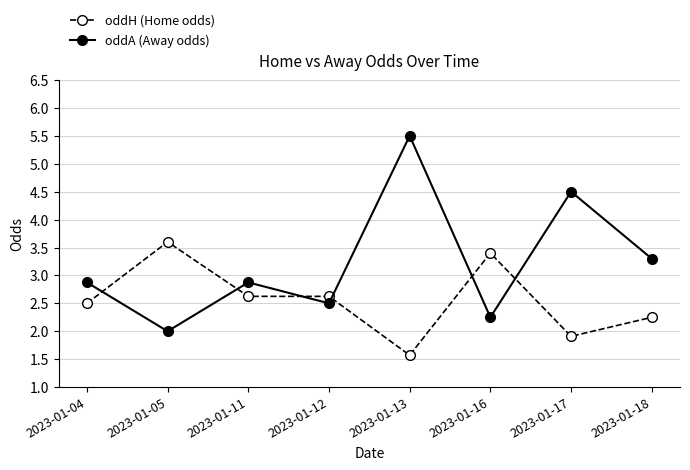

Which series has the widest spread of values?

oddA (Away odds)